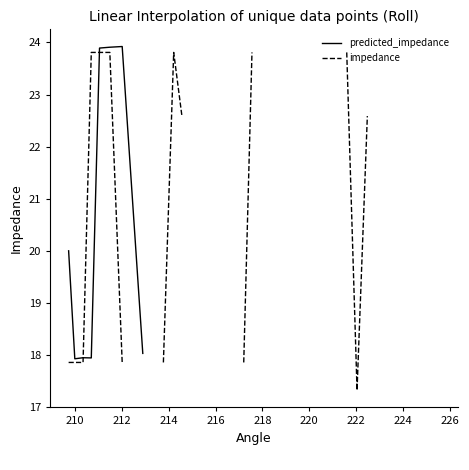

What are all the series names shown in the legend?

predicted_impedance, impedance